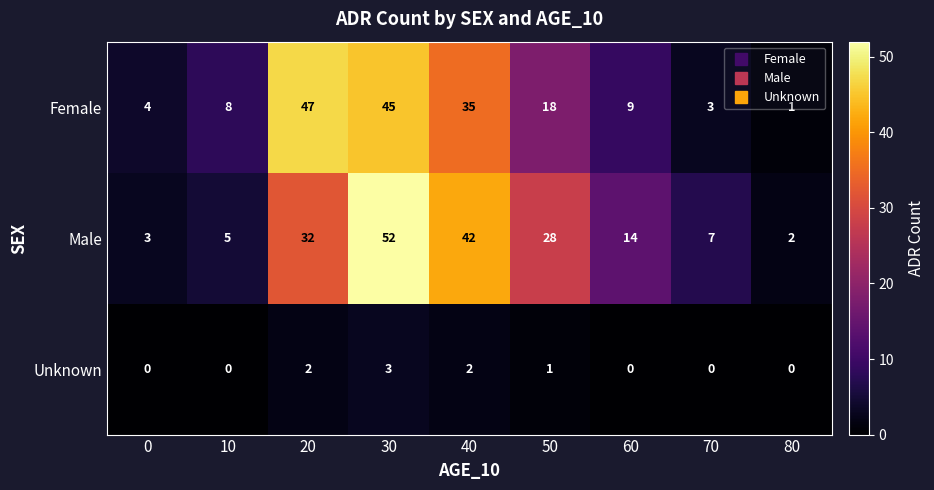

Between 40 and 70, which series saw the biggest shift?

Male